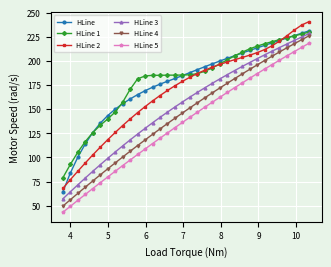

What is the greatest value displayed?

241.0